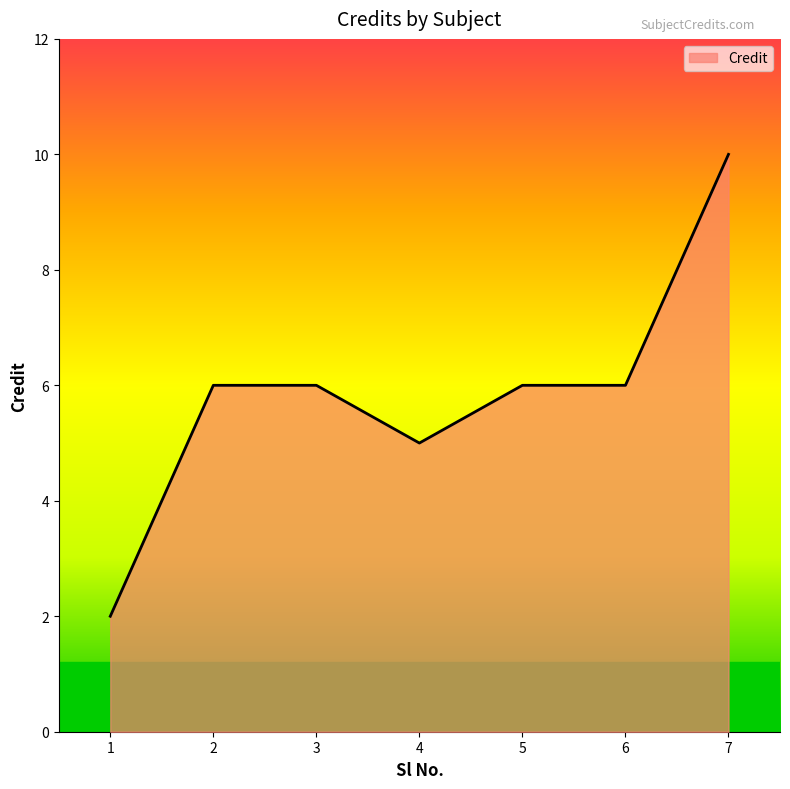

What is the approximate value at 2?

6